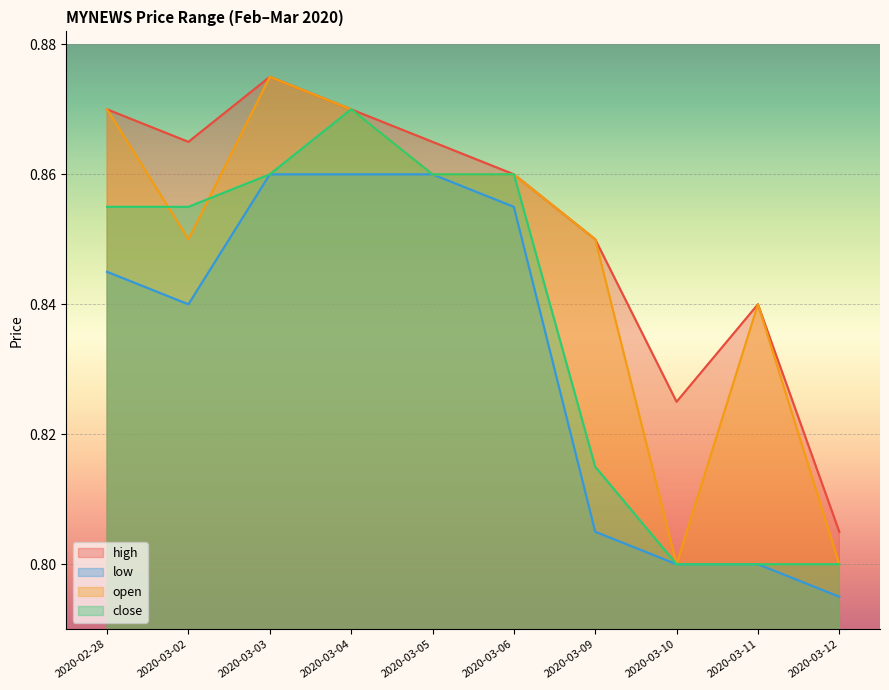

Is it true that open equals 0.9 at 2020-03-04?

True